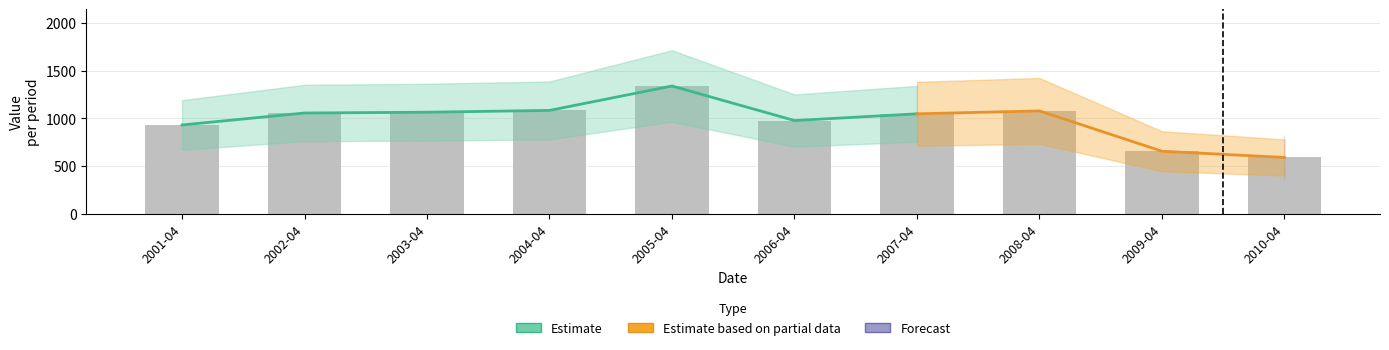

List the labels in order of value, largest first.

2005-04, 2004-04, 2008-04, 2003-04, 2002-04, 2007-04, 2006-04, 2001-04, 2009-04, 2010-04